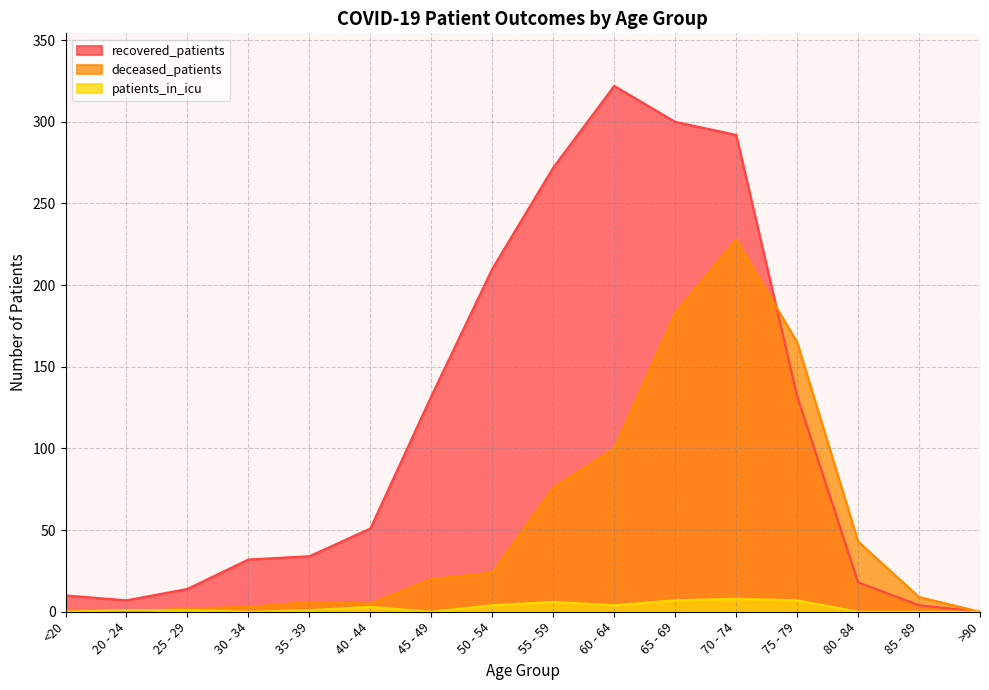

What position from the left is 35 - 39?

5